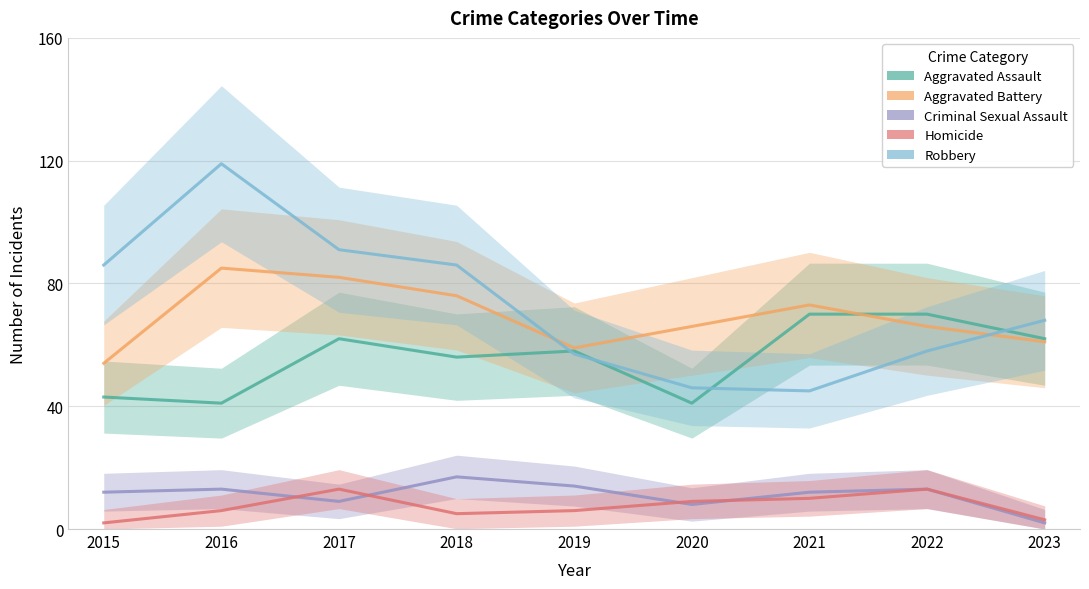

Between 2015 and 2021, which series saw the biggest shift?

Robbery